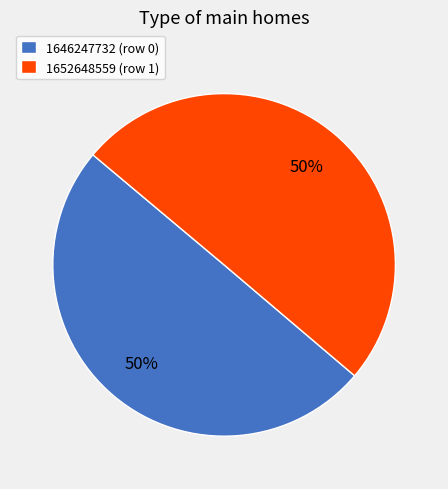

Is it true that 1646247732 (row 0) is 50% of the pie?

True